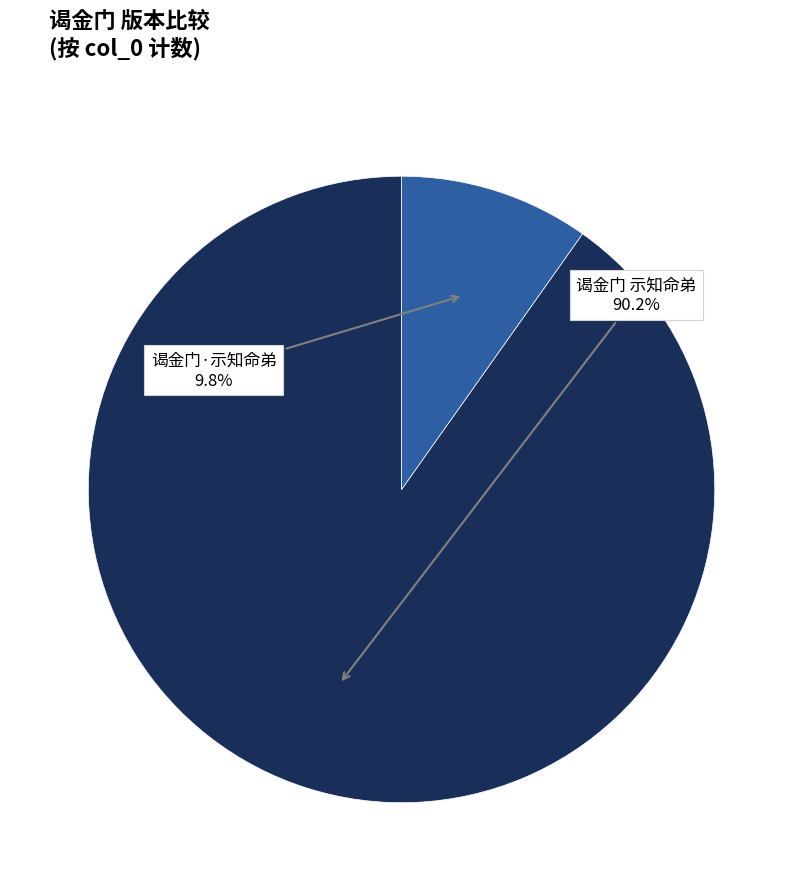

Is there a majority slice in this chart?

Yes